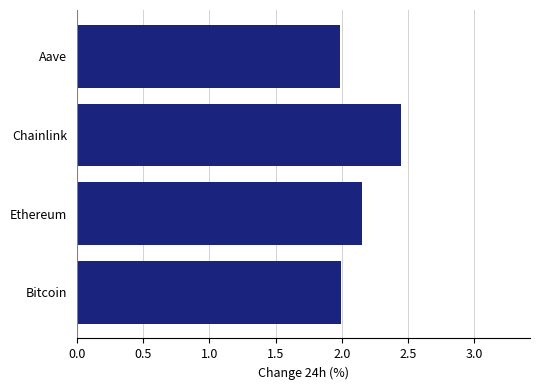

What is the sum of all values?

8.6